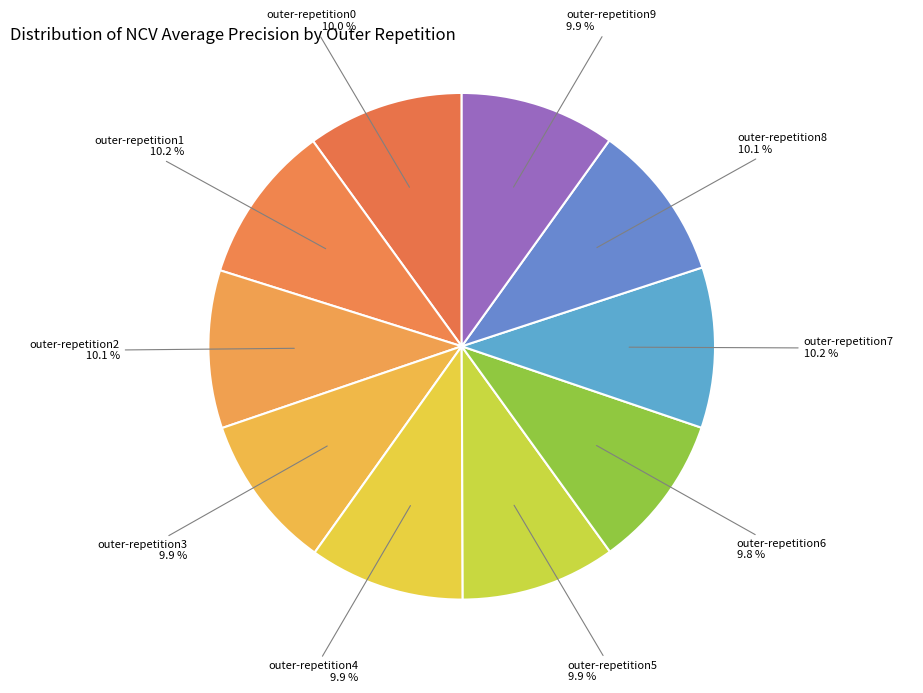

To the nearest percent, what portion does outer-repetition0 represent?

10%